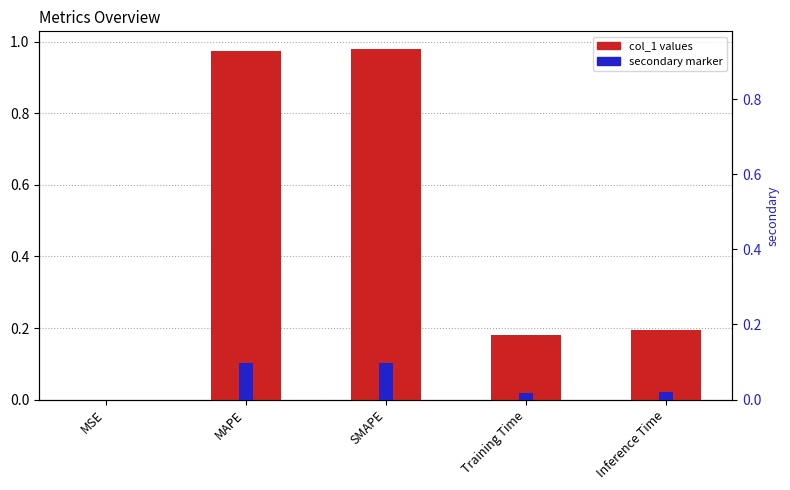

List the labels in order of col_1 value, smallest first.

MSE, Training Time, Inference Time, MAPE, SMAPE